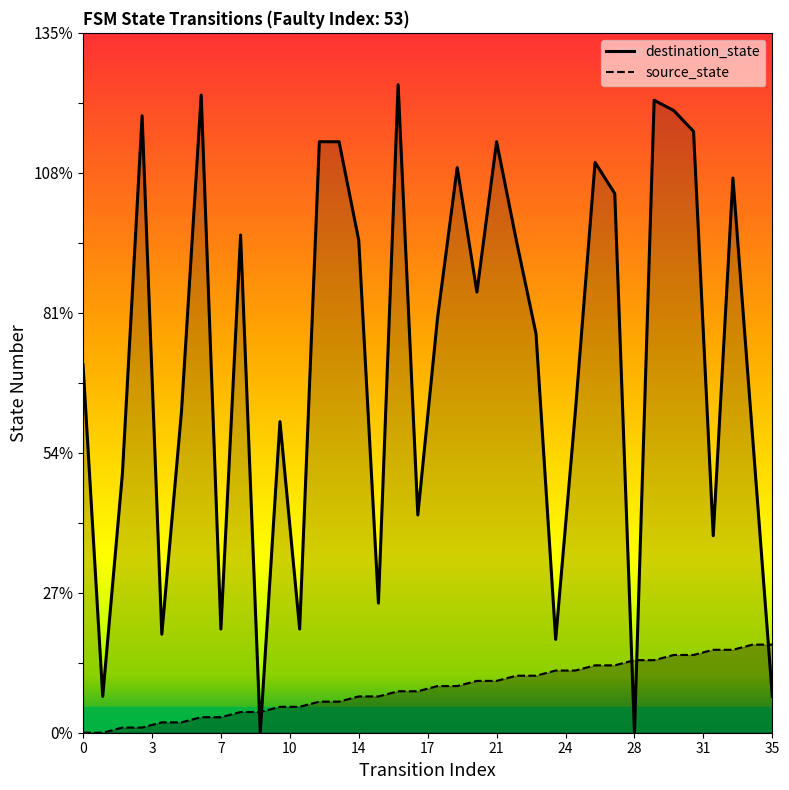

What is the spread (max minus min) of values at 26?

97